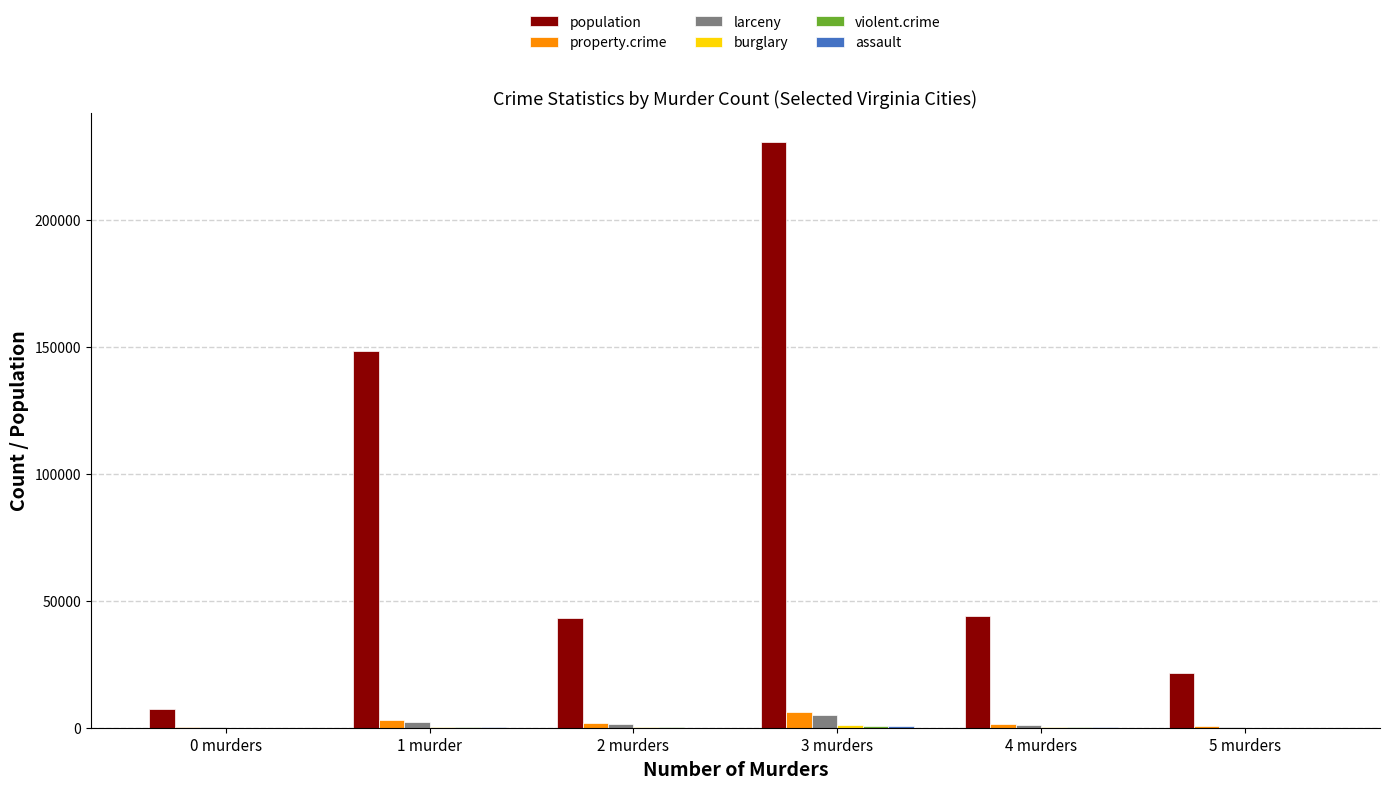

At which category is the sum across all series the highest?

3 murders